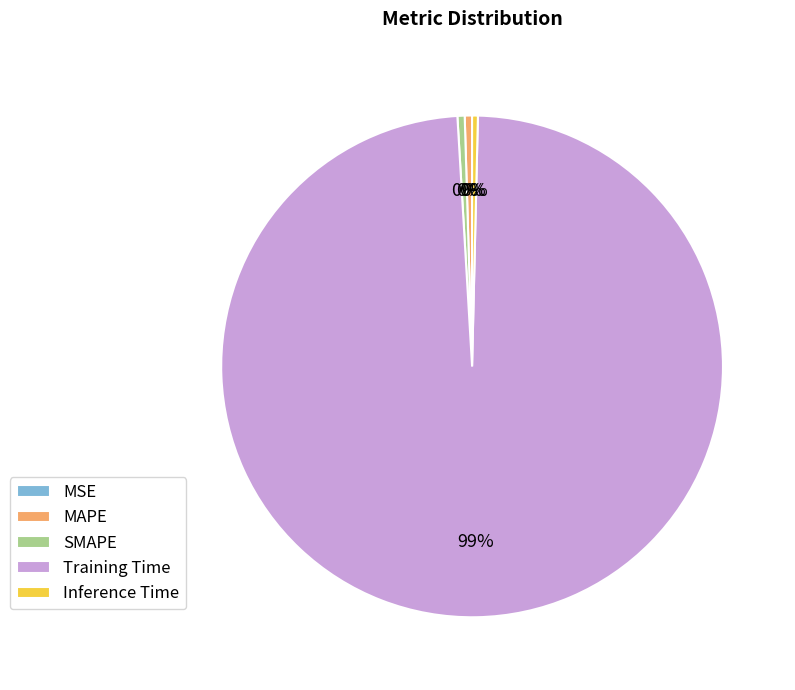

What is the largest slice in the pie chart?

Training Time